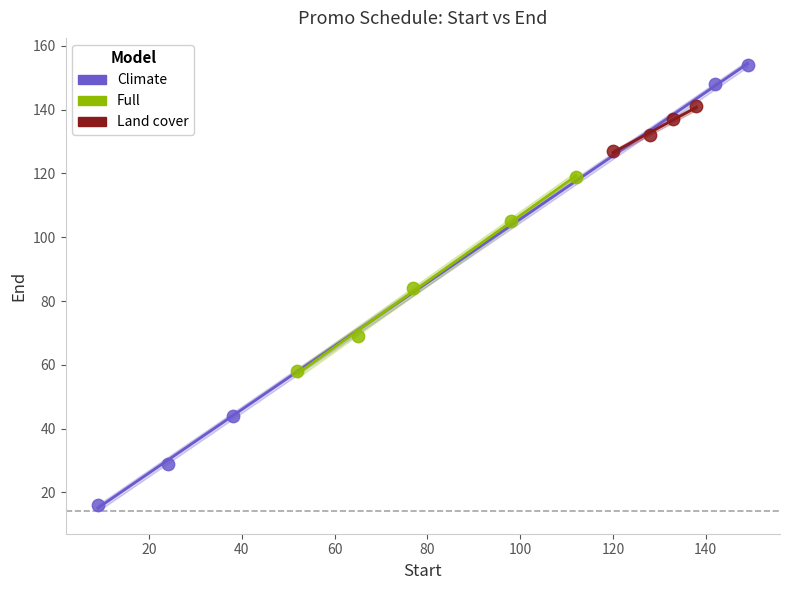

Which series contains the lowest Y value?

Climate